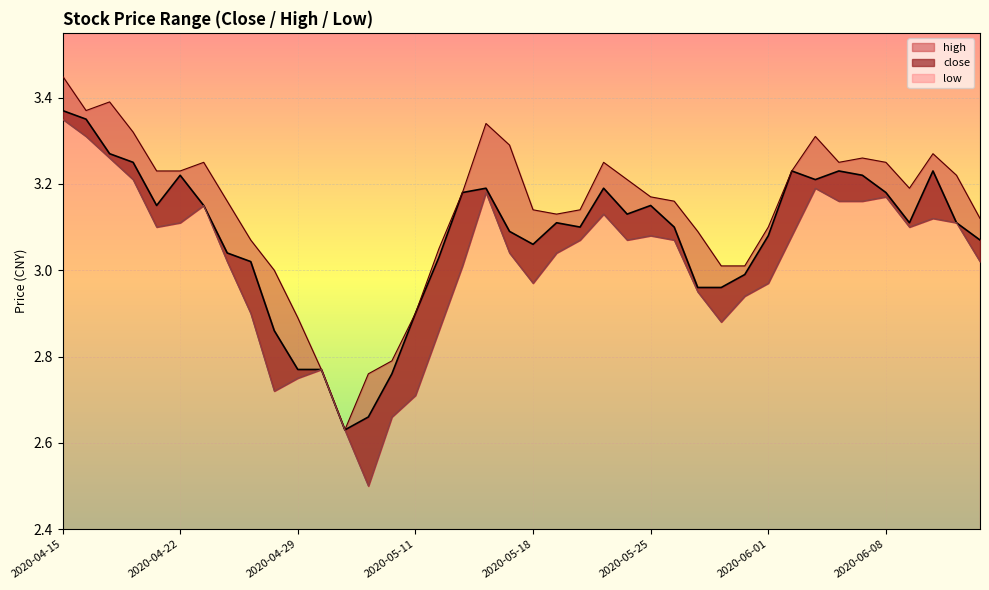

Reading left to right, list all the values displayed in this chart.

close: 3.4	3.4	3.3	3.2	3.1	3.2	3.1	3.0	3.0	2.9	2.8	2.8	2.6	2.7	2.8	2.9	3.0	3.2	3.2	3.1	3.1	3.1	3.1	3.2	3.1	3.1	3.1	3.0	3.0	3.0	3.1	3.2	3.2	3.2	3.2	3.2	3.1	3.2	3.1	3.1
high: 3.5	3.4	3.4	3.3	3.2	3.2	3.2	3.2	3.1	3.0	2.9	2.8	2.6	2.8	2.8	2.9	3.0	3.2	3.3	3.3	3.1	3.1	3.1	3.2	3.2	3.2	3.2	3.1	3.0	3.0	3.1	3.2	3.3	3.2	3.3	3.2	3.2	3.3	3.2	3.1
low: 3.4	3.3	3.3	3.2	3.1	3.1	3.1	3.0	2.9	2.7	2.8	2.8	2.6	2.5	2.7	2.7	2.9	3.0	3.2	3.0	3.0	3.0	3.1	3.1	3.1	3.1	3.1	3.0	2.9	2.9	3.0	3.1	3.2	3.2	3.2	3.2	3.1	3.1	3.1	3.0